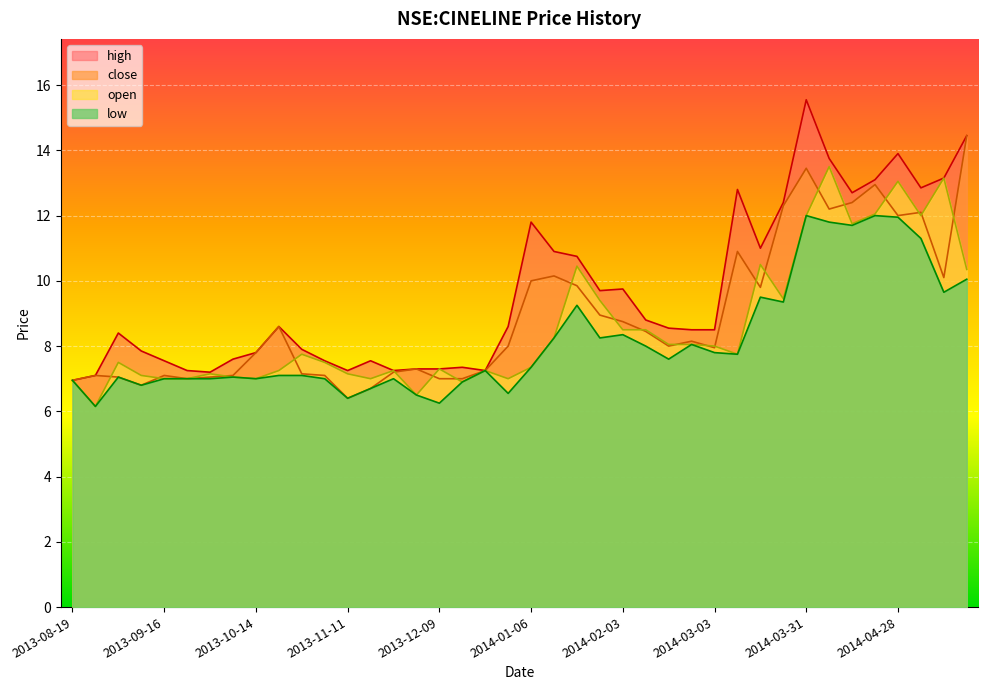

True or false: high and close intersect in this chart.

False